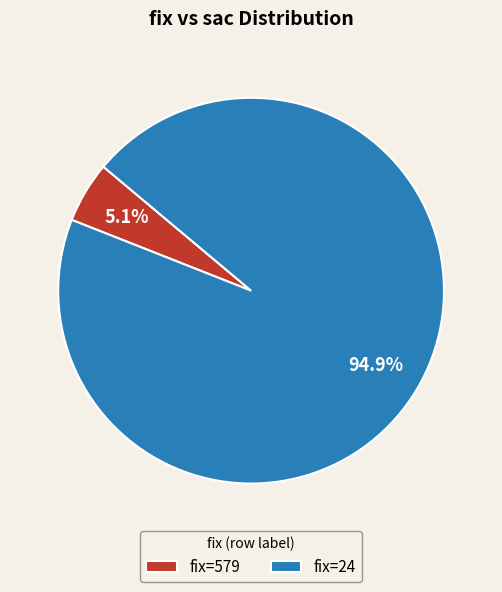

Which has a higher value, fix=579 or fix=24?

fix=24